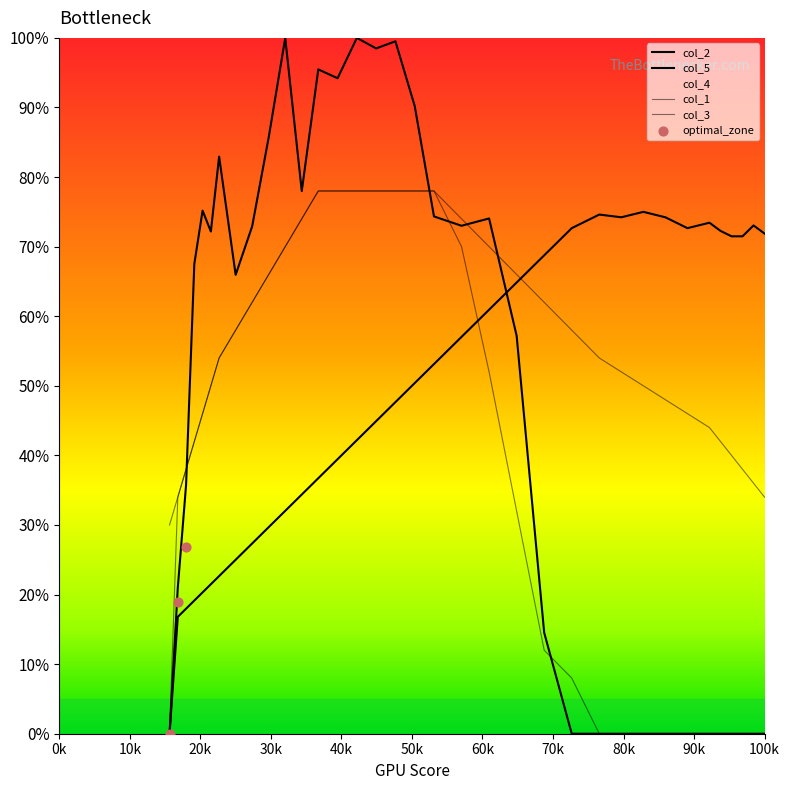

What is the total value across all series at 186?

1.4